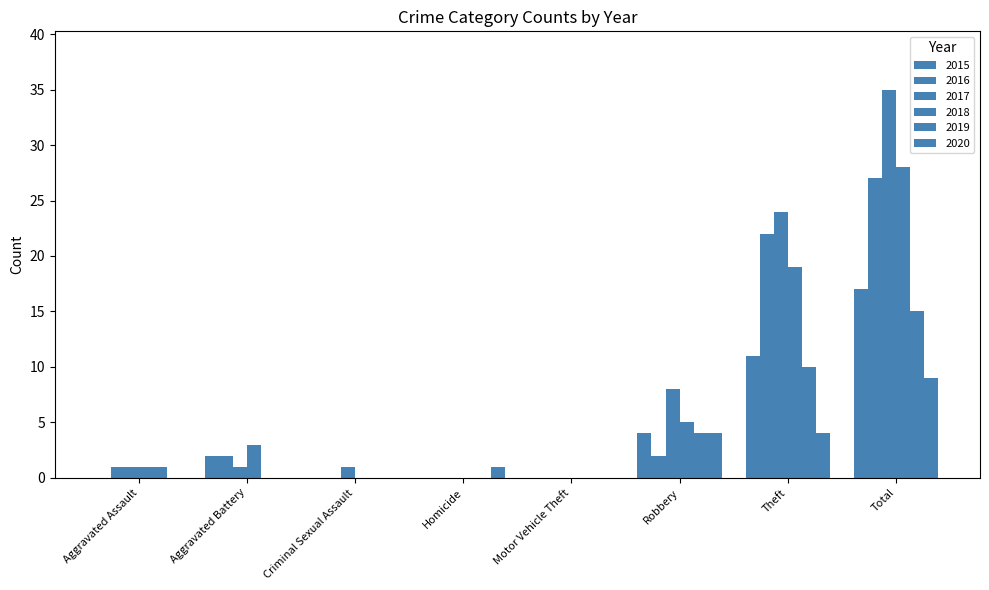

What position from the right is Robbery?

3